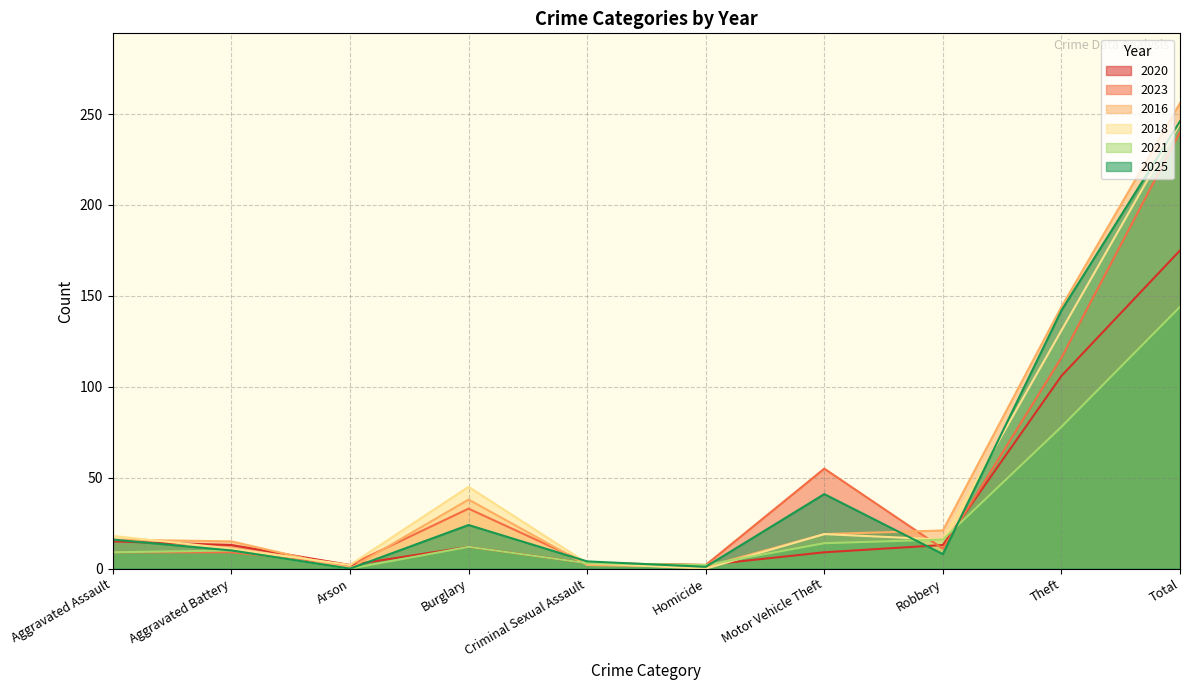

How many intersections are there between 2020 and 2018?

2